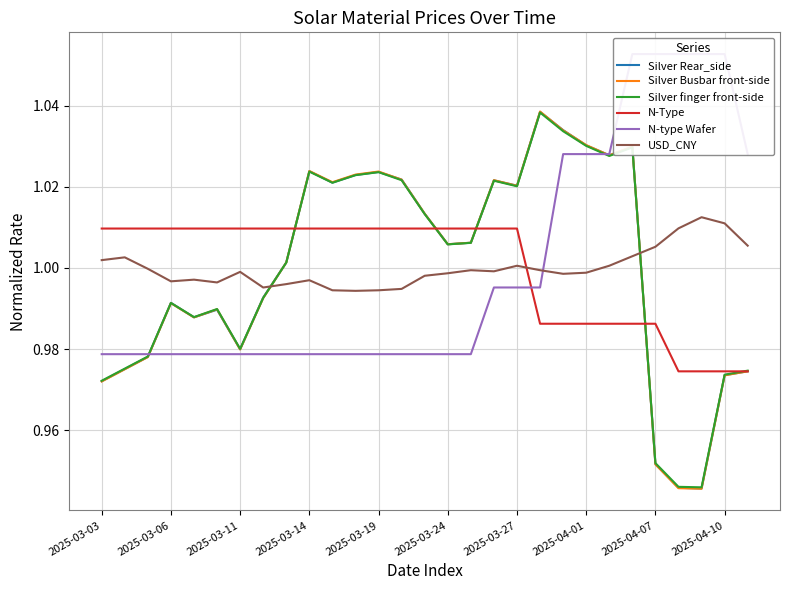

Is it true that N-Type equals 0.3 at 2025-03-14?

False